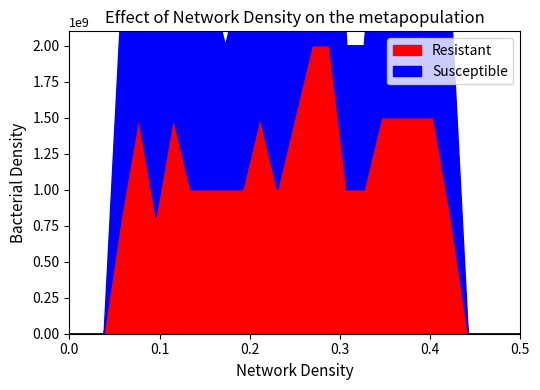

Which series has the widest spread of values?

Resistant